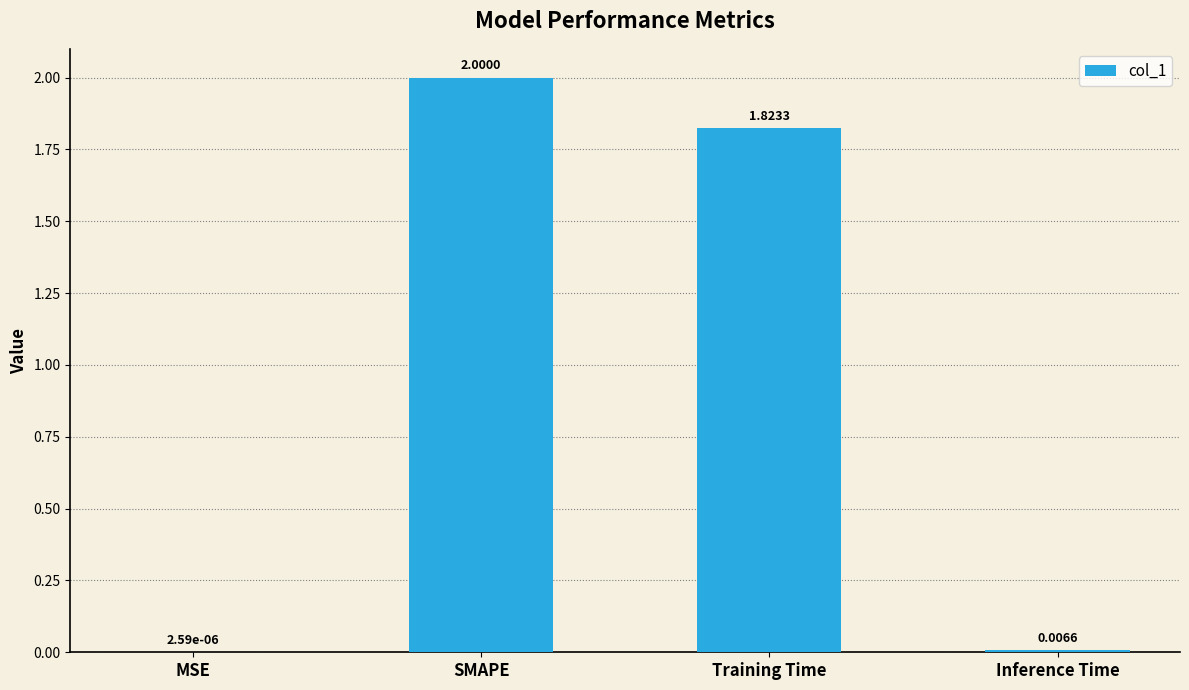

Which label corresponds to the largest value in the chart?

SMAPE